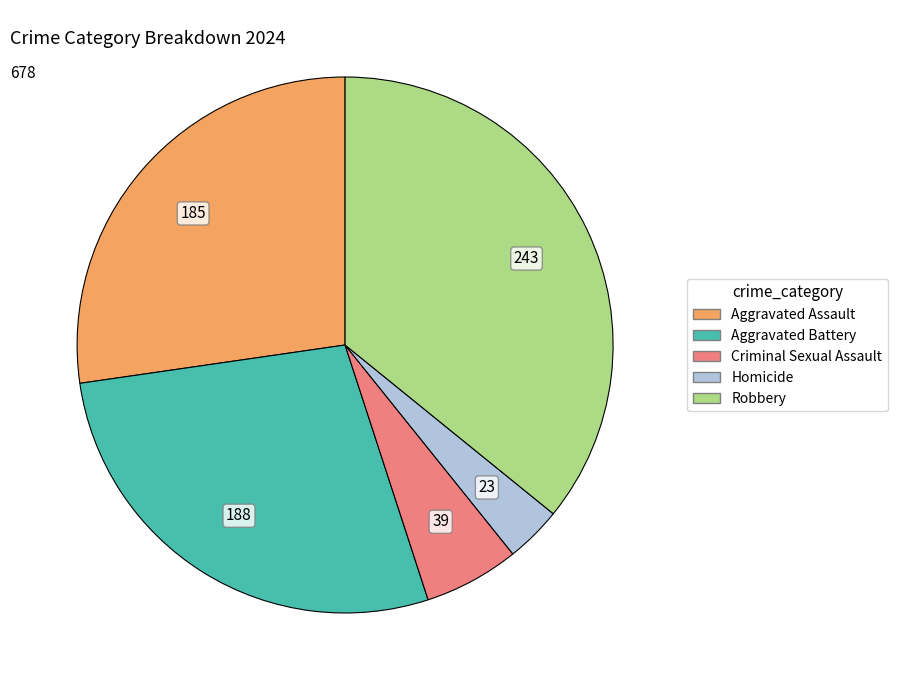

Is the sum of Criminal Sexual Assault and Aggravated Battery greater than half?

No